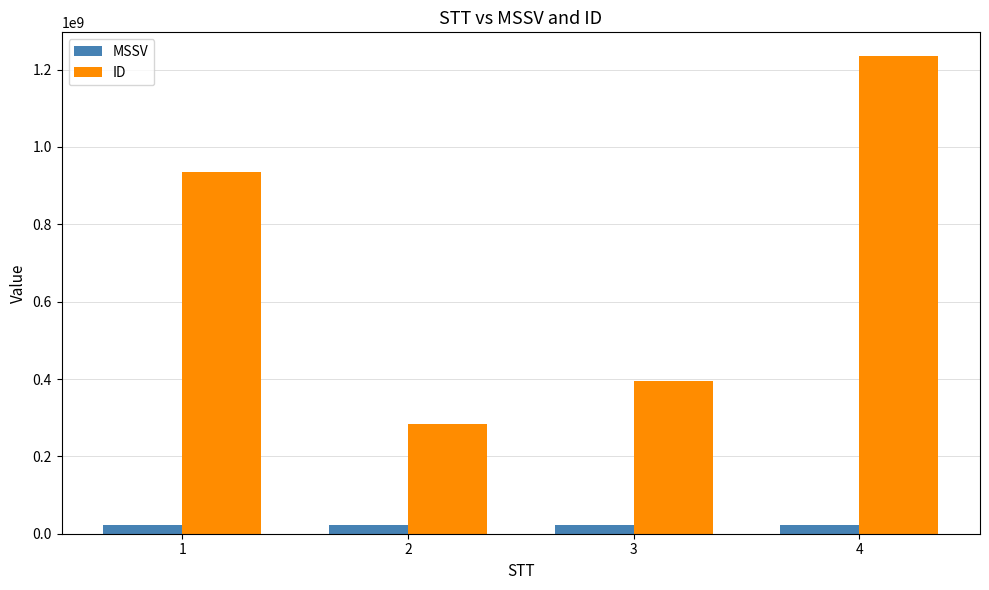

What is the sum of the ID values at 2 and 1?

1218460691